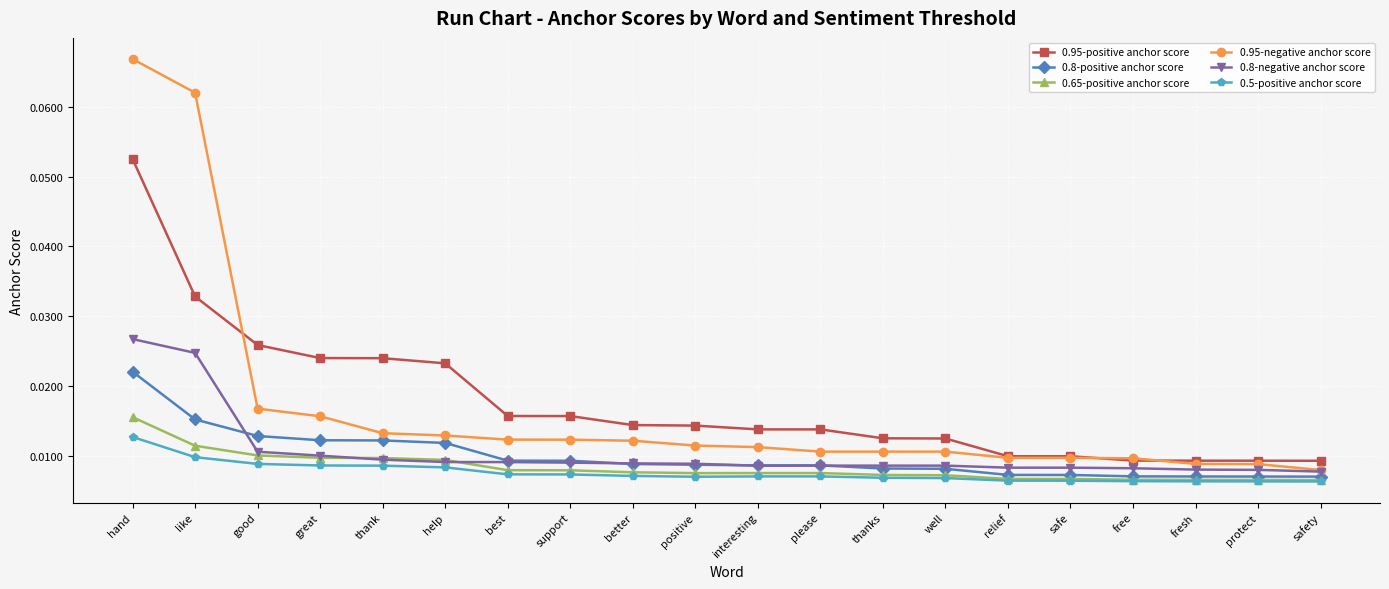

How many 0.95-positive anchor score values are between 0 and 1?

20